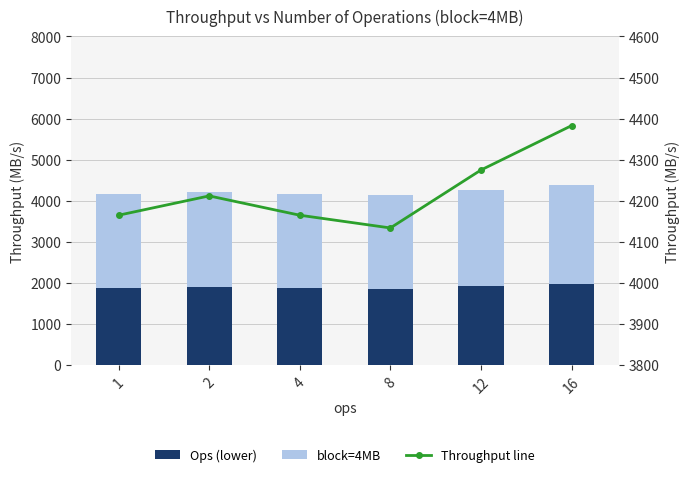

Is it true that Throughput line equals 4165.0 at 4?

True